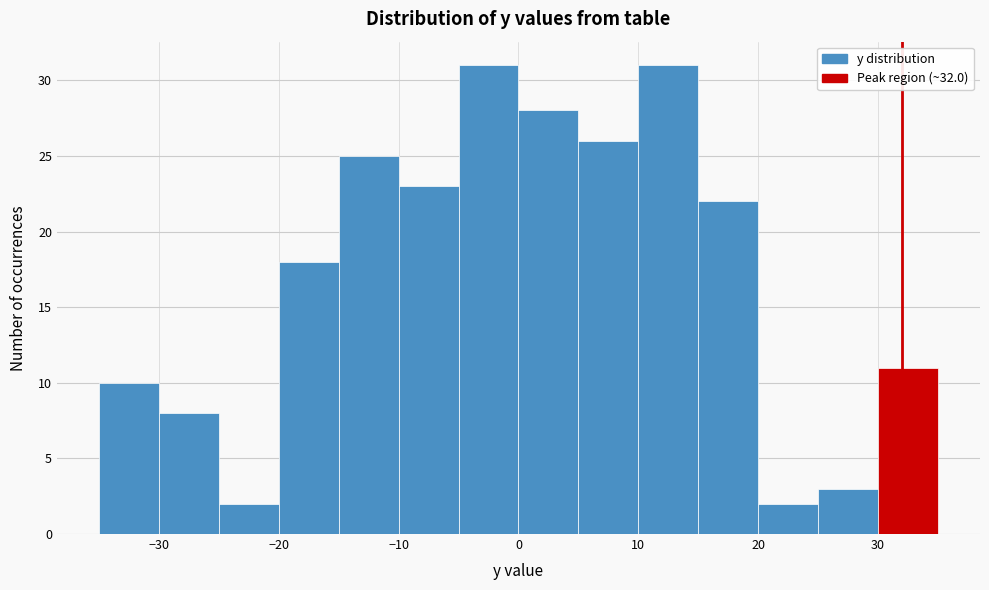

What is the height of the bar covering 5 to 10 on the x-axis? The values are not printed on the chart, so give them approximately, as read against the axis.

26